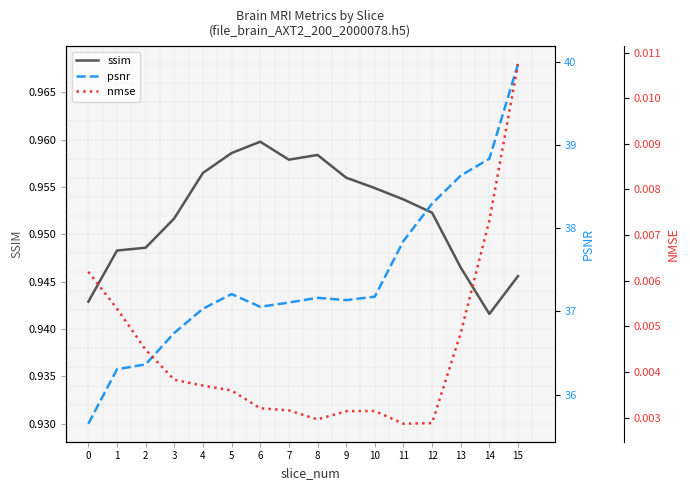

True or false: psnr and nmse cross at least once.

False